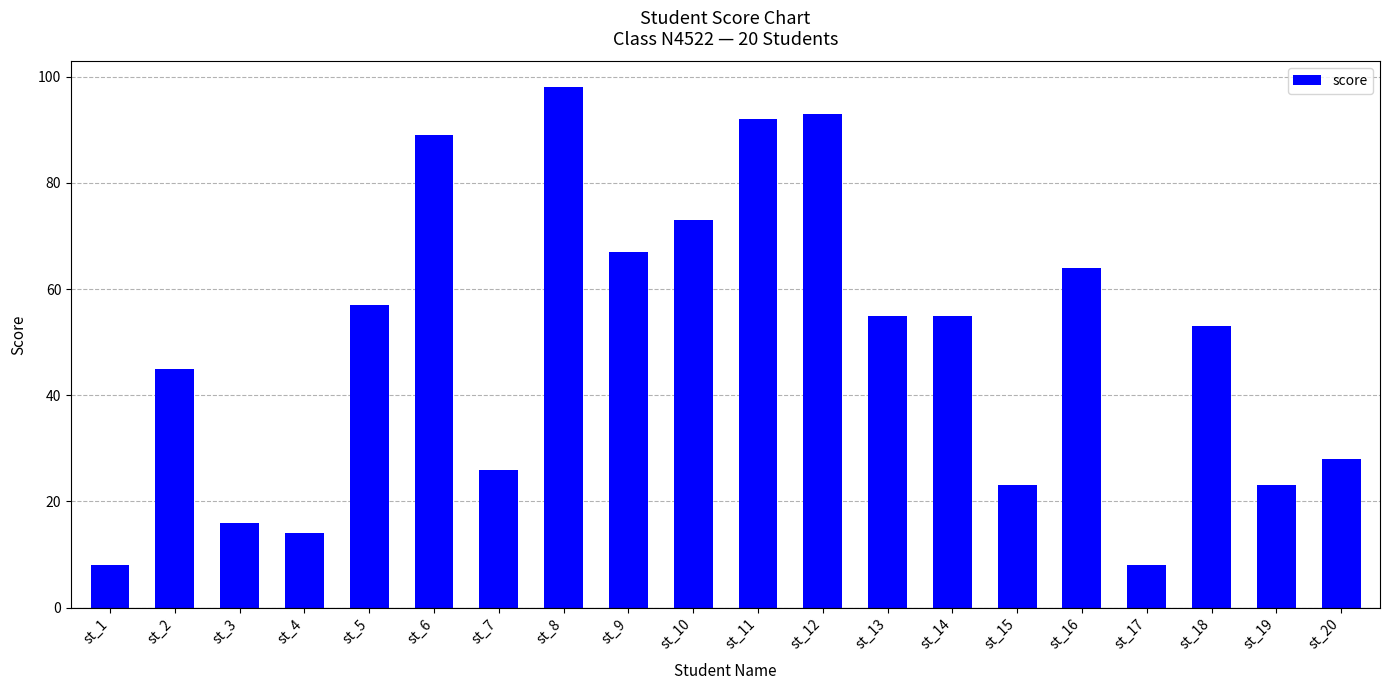

At which label is the value closest to 53?

st_18